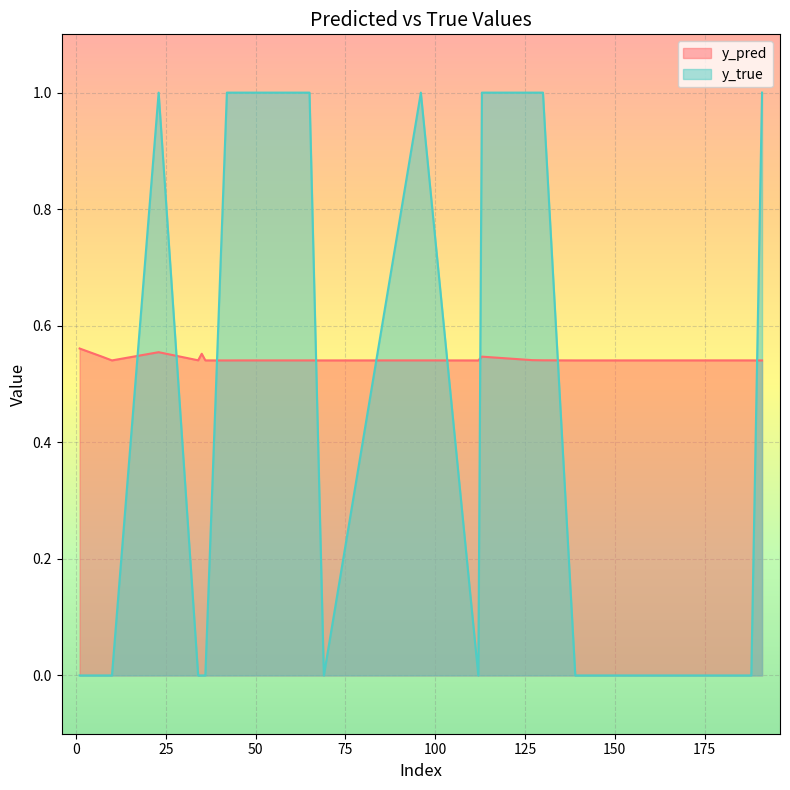

Count the number of categories in the chart.

20